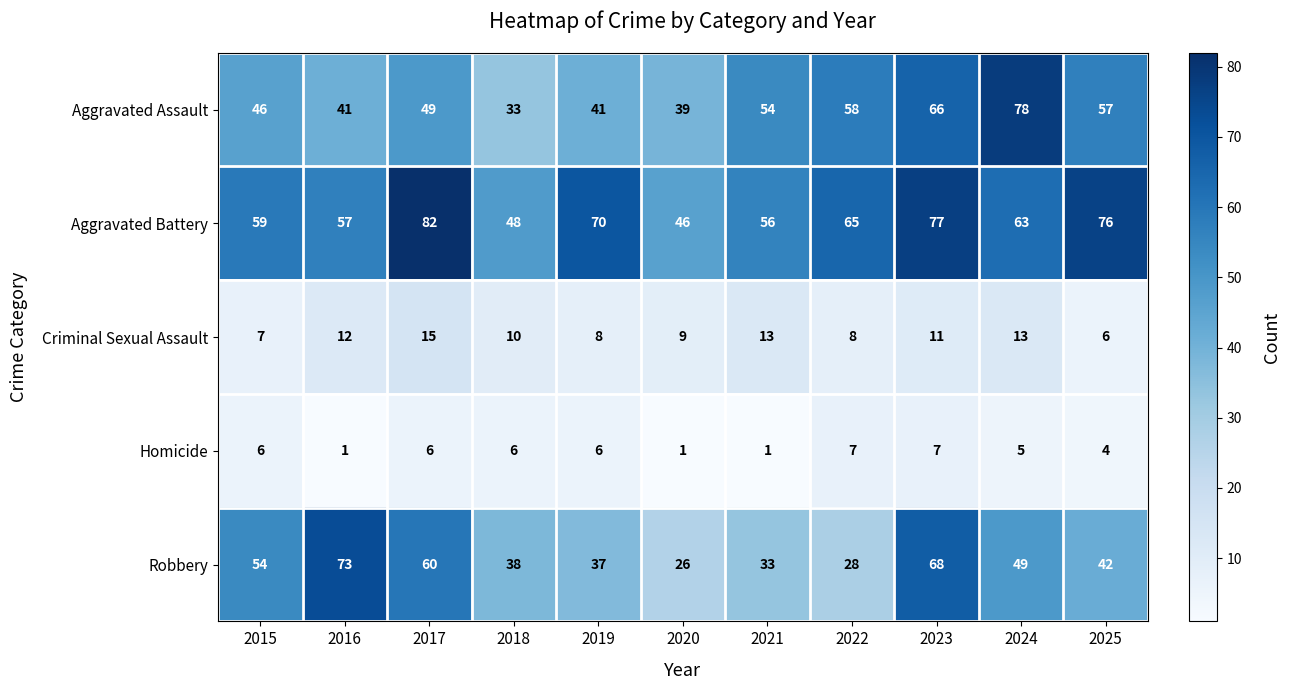

Which series has the largest range (max minus min)?

Robbery